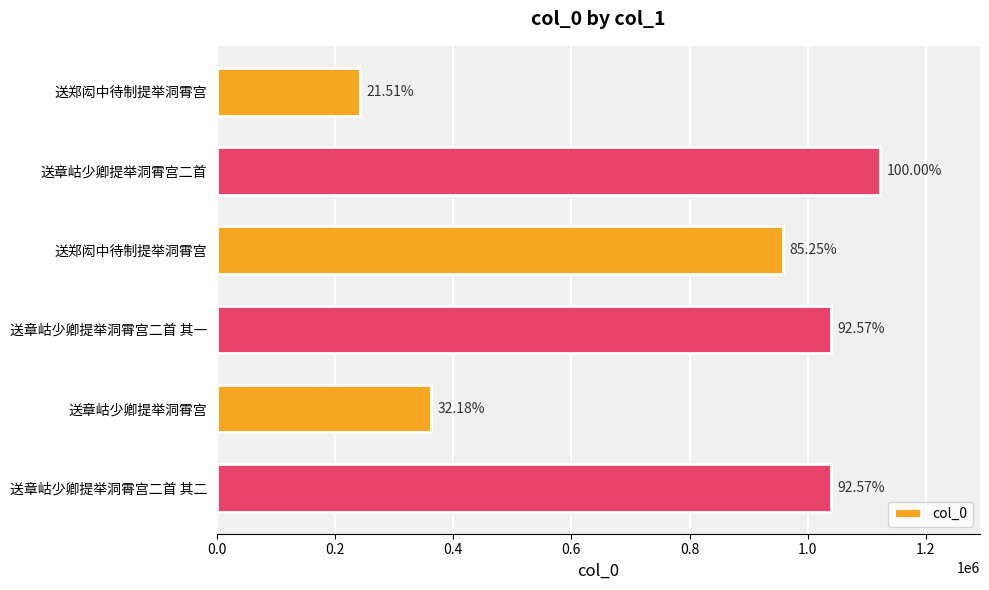

How many bars are there in total?

6